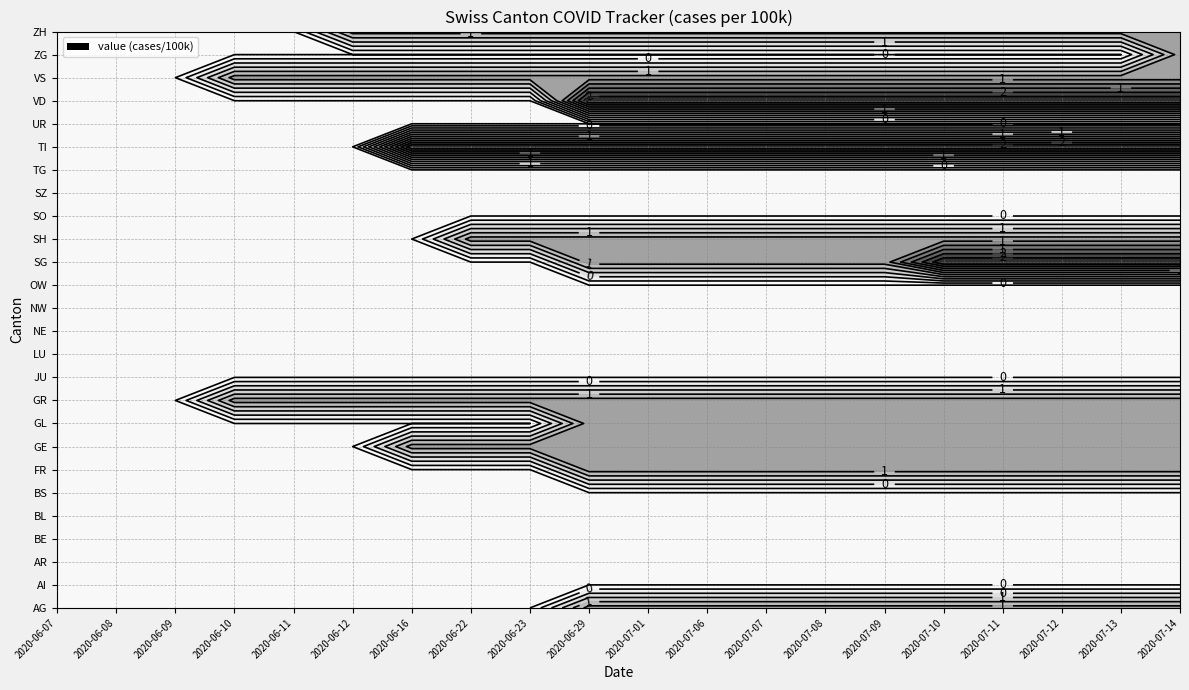

What is the maximum value shown in the chart?

2